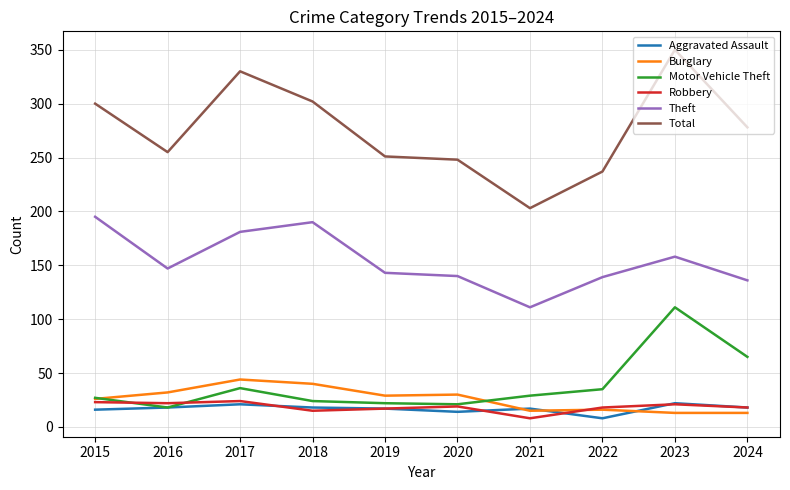

What is the greatest value displayed?

350